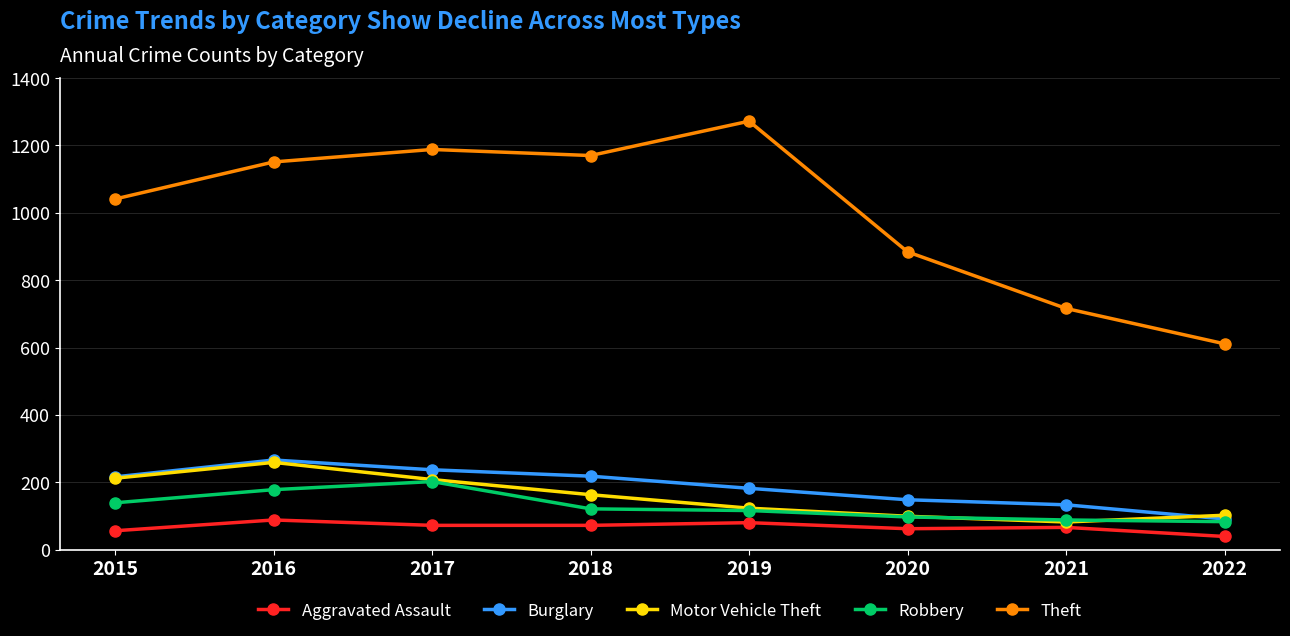

What is the spread (max minus min) of values at 2018?

1098